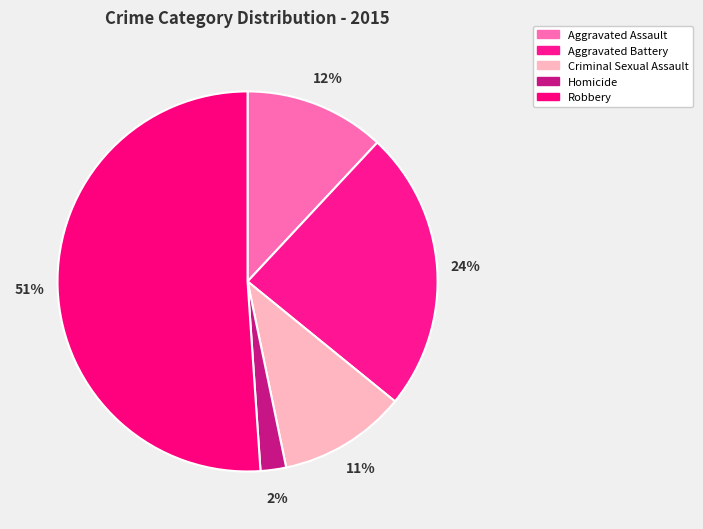

Rank the categories by value from lowest to highest.

Homicide, Criminal Sexual Assault, Aggravated Assault, Aggravated Battery, Robbery